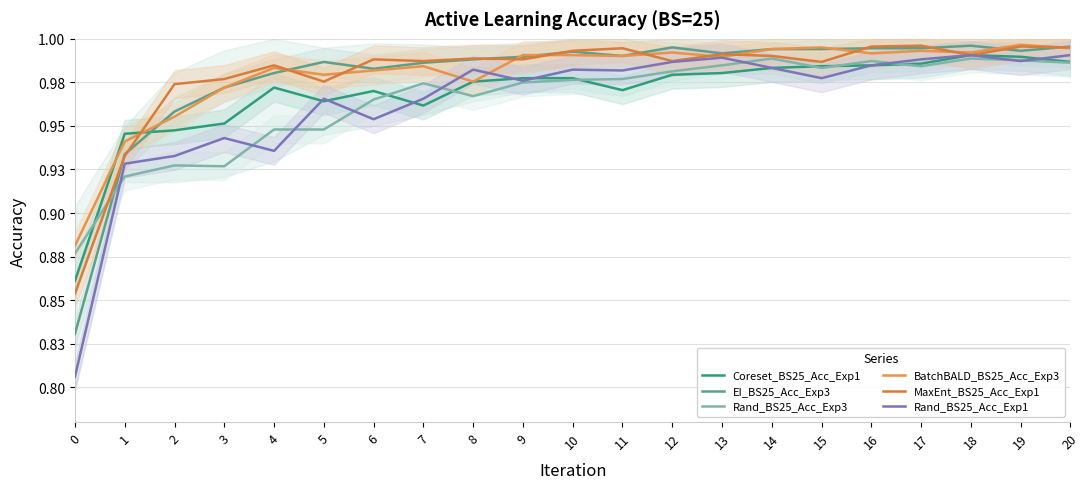

What is the sum of all Coreset_BS25_Acc_Exp1 values?

20.3